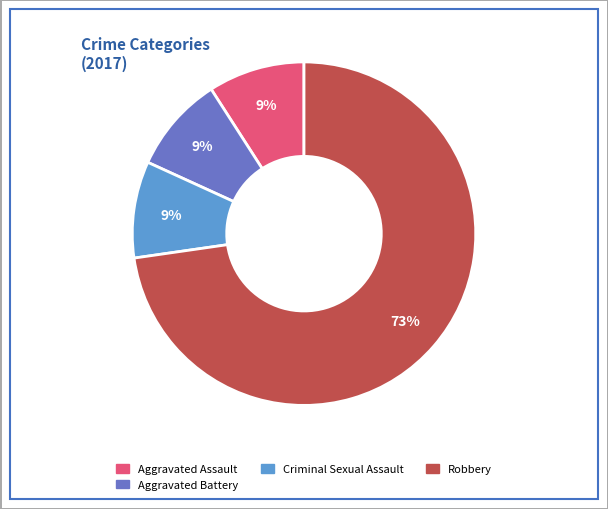

To the nearest percent, what is the average slice percentage?

25%